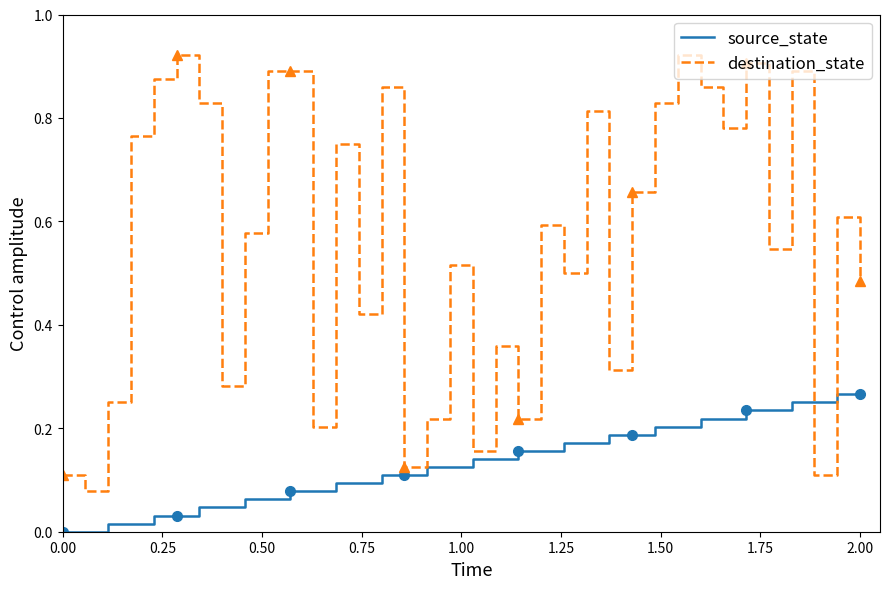

Which series ends up on top after the final intersection of source_state and destination_state?

destination_state